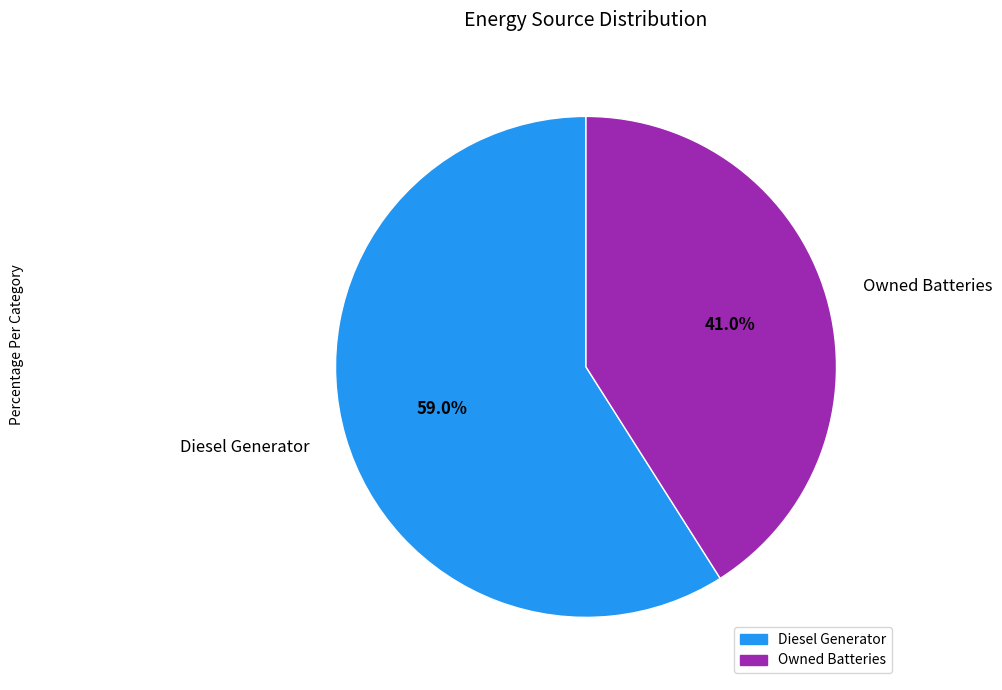

Count the number of slices in the pie.

2